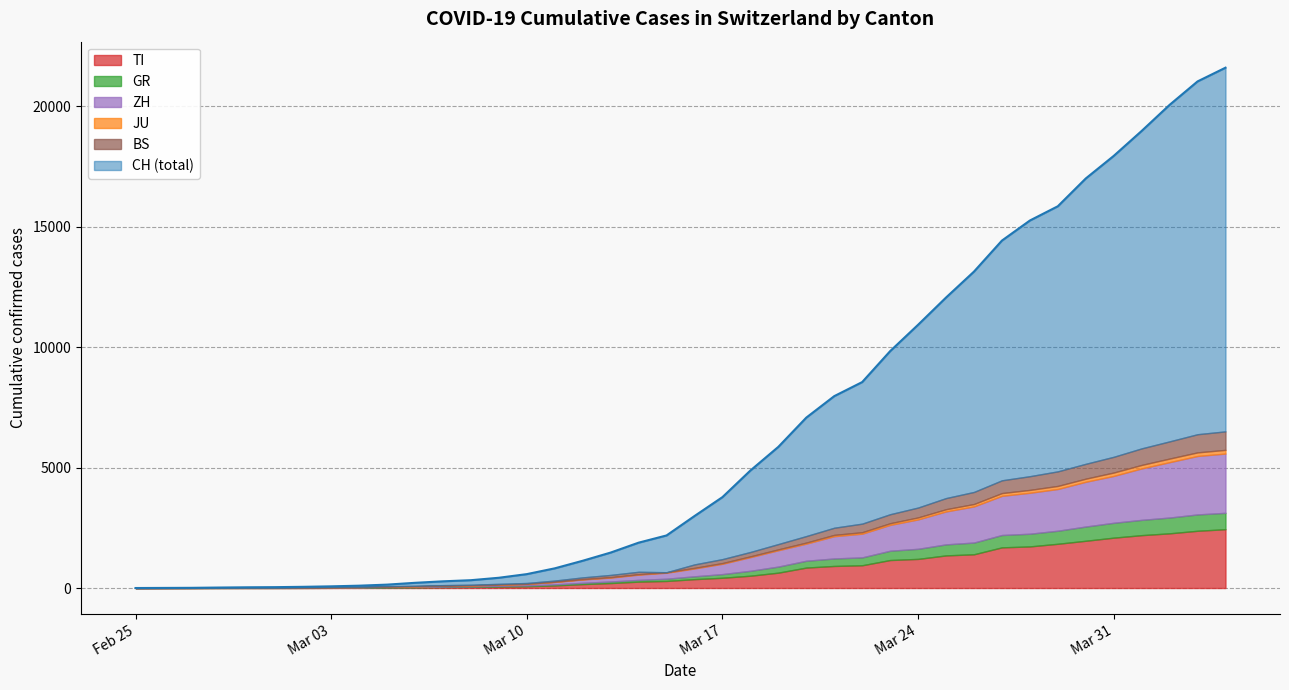

The GR series shows 12 at 2020-03-02. True or false?

False